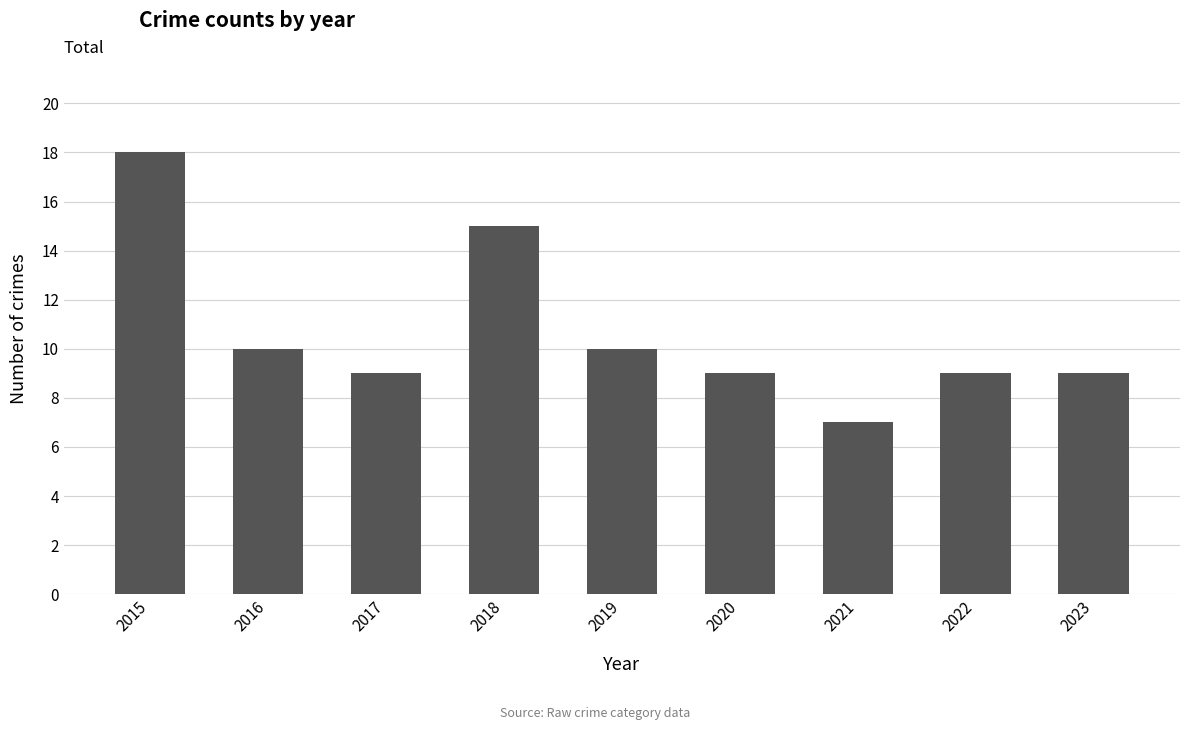

What is the value of the 3rd bar from the left?

9